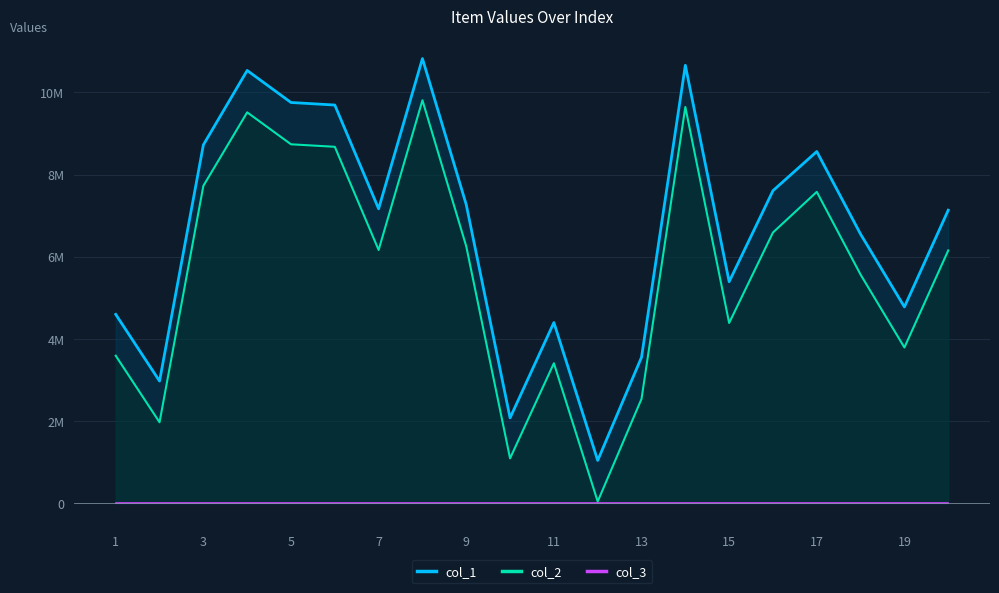

At how many categories does at least one series exceed 9052741?

5